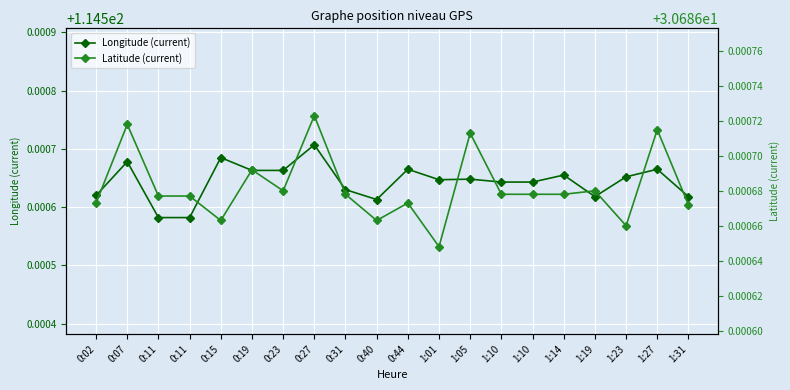

At which category is the sum across all series the highest?

0:27